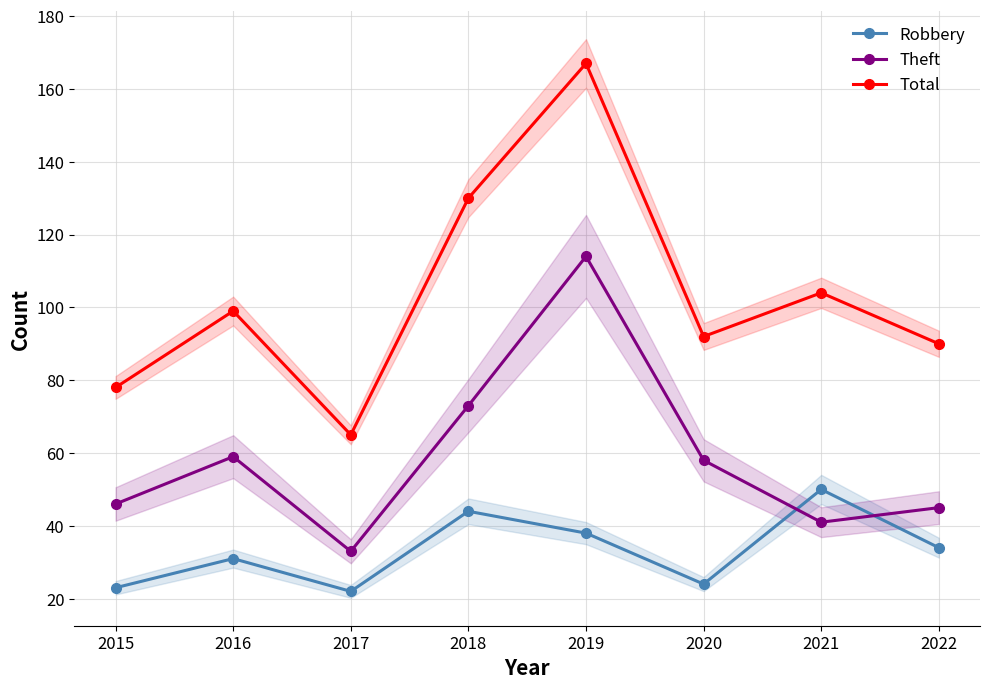

What is the spread (max minus min) of values at 2020?

68